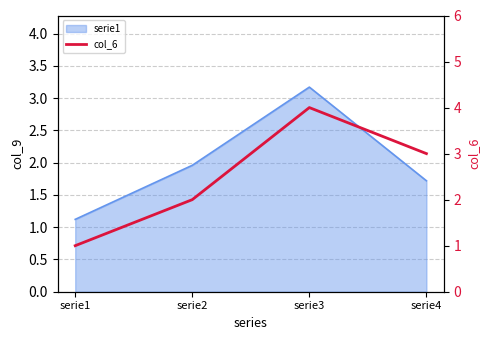

How many points are higher than both their immediate neighbors (excluding endpoints)?

1